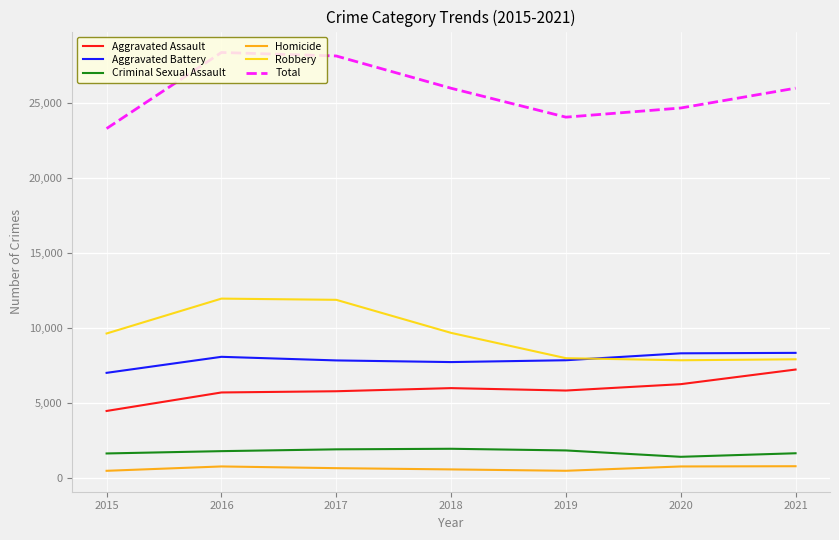

What value does the Robbery series have at 2015?

9638